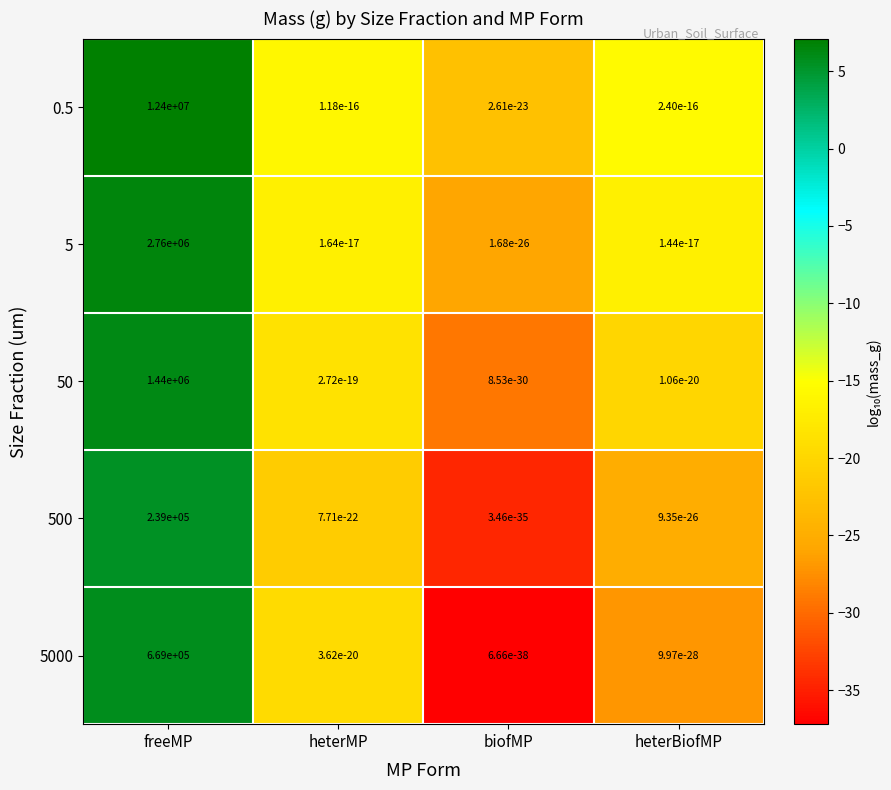

What is the spread (max minus min) of values at freeMP?

12161000.0